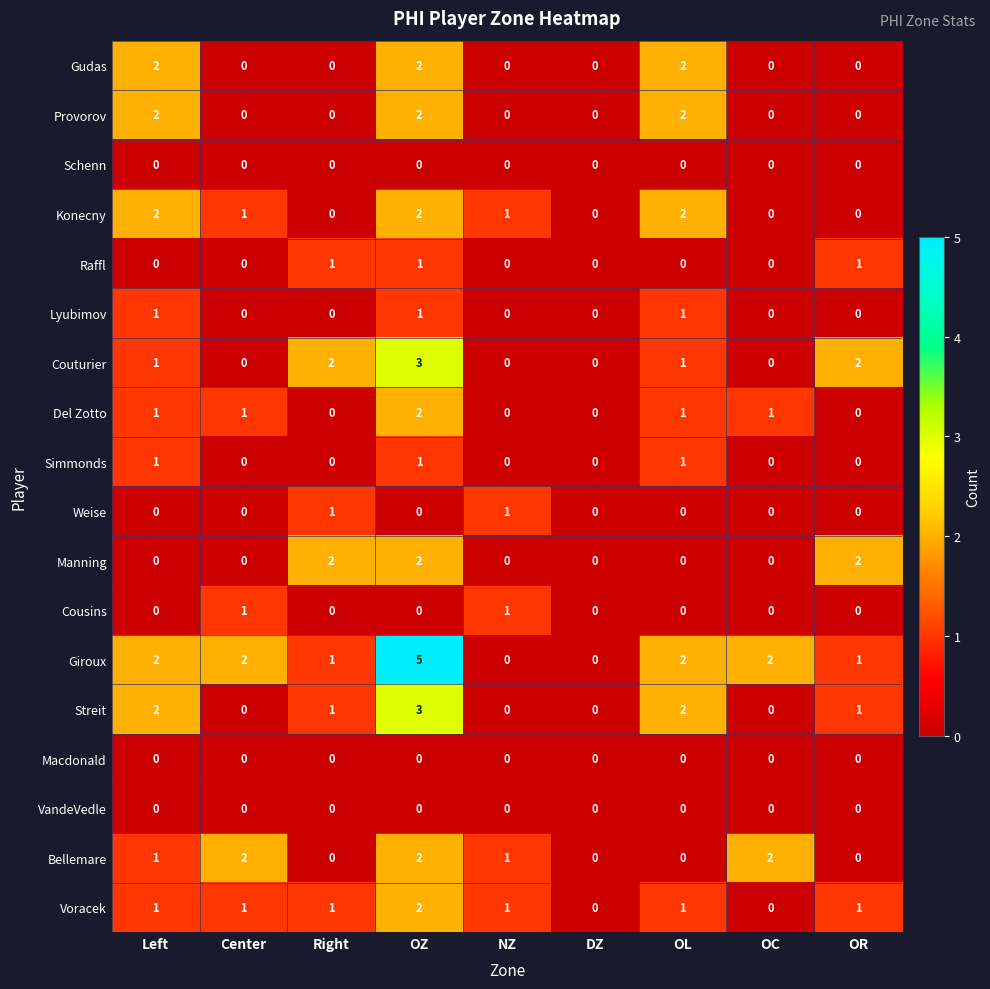

Which series has the largest range (max minus min)?

Giroux